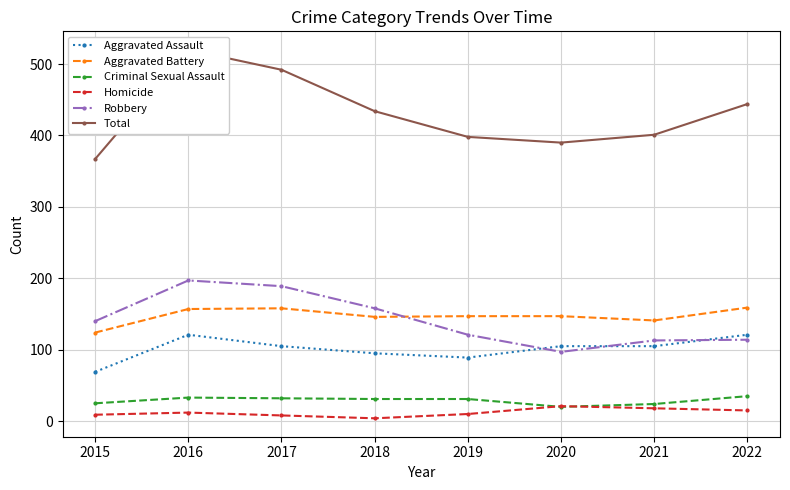

Rank the series at 2015 from highest to lowest value.

Total, Robbery, Aggravated Battery, Aggravated Assault, Criminal Sexual Assault, Homicide